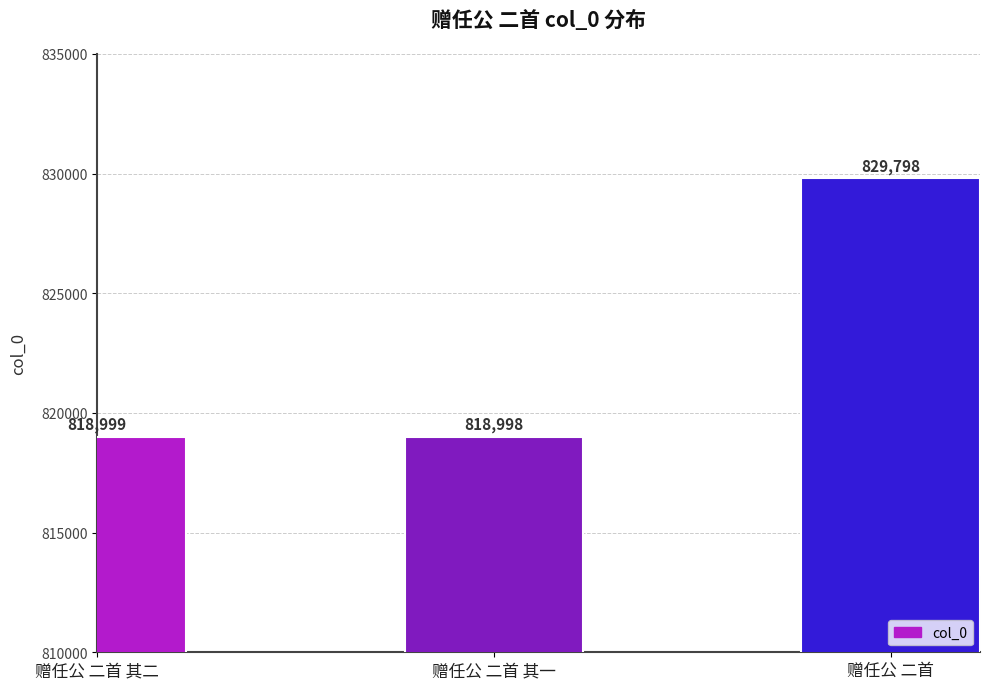

What is the ratio of the value at 赠任公 二首 其二 to the value at 赠任公 二首?

1.0